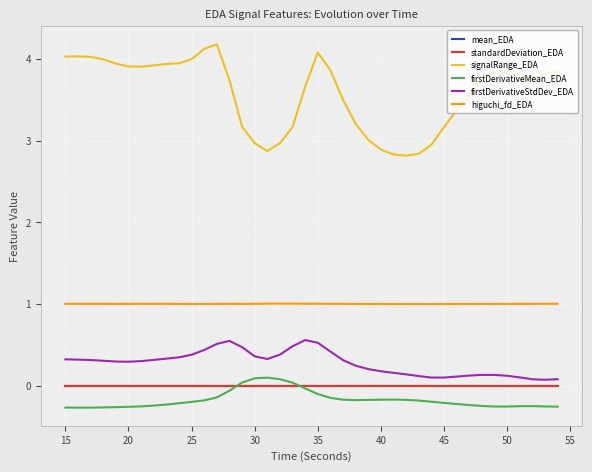

True or false: standardDeviation_EDA and signalRange_EDA cross at least once.

False